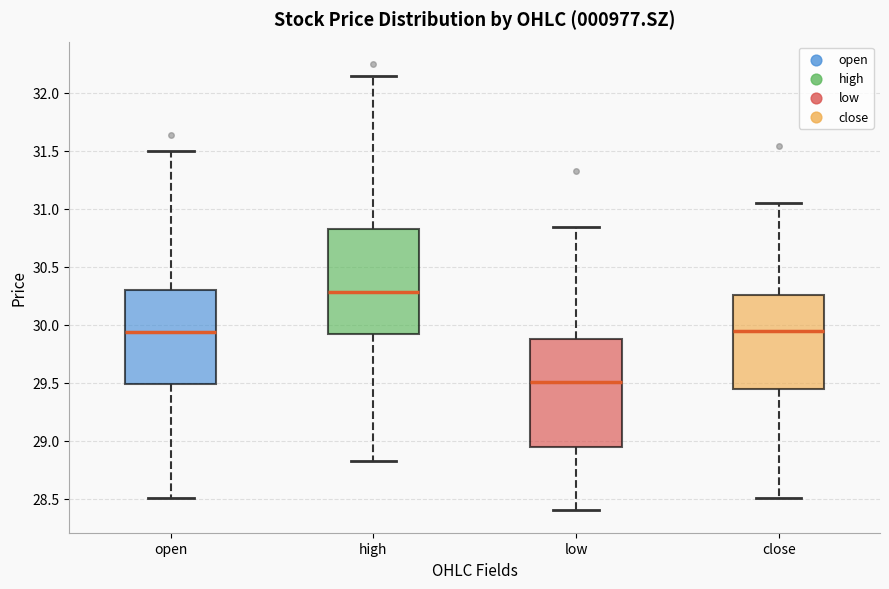

Where does the upper whisker of the box for high end on the y-axis? The values are not printed on the chart, so give them approximately, as read against the axis.

32.15